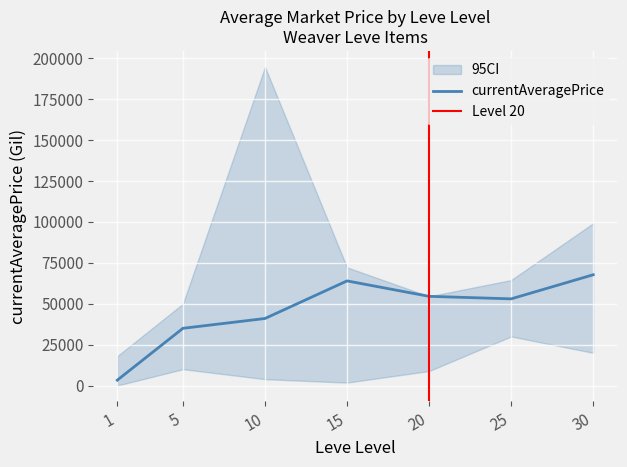

What value does the currentAveragePrice series have at 1?

3307